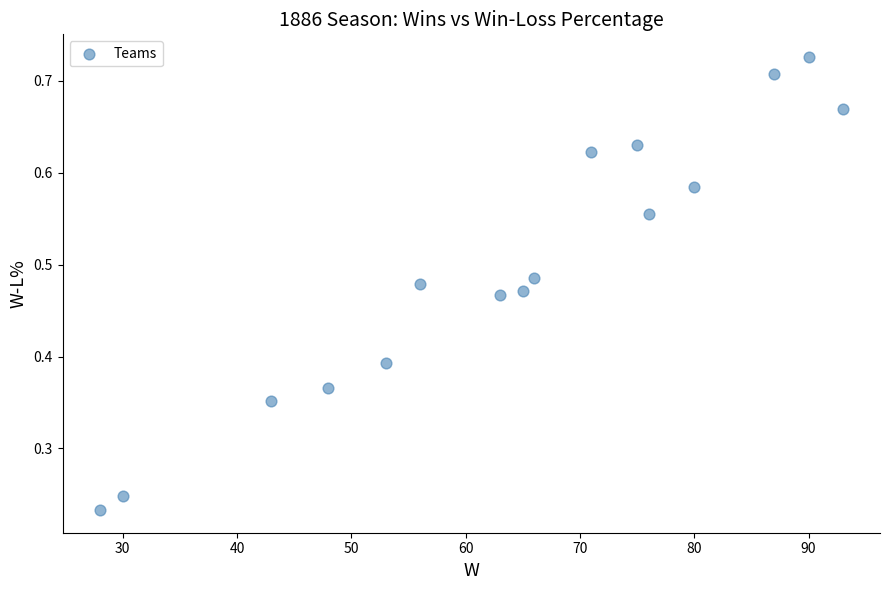

What is the range of X values (max minus min)?

65.0